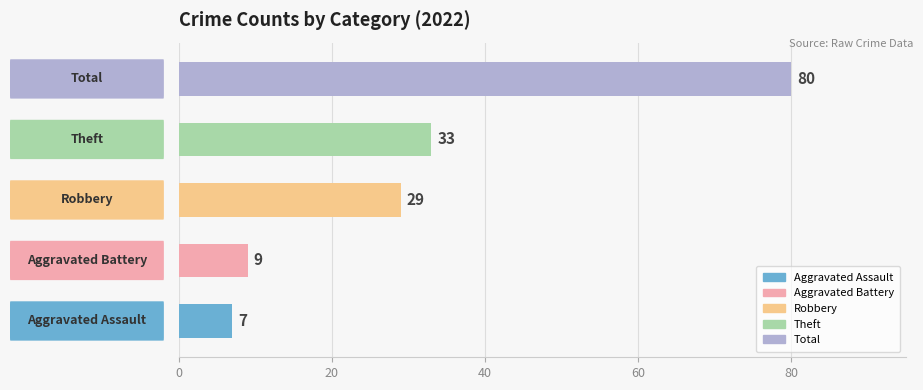

Are the bars grouped side by side (vs. stacked)?

Yes